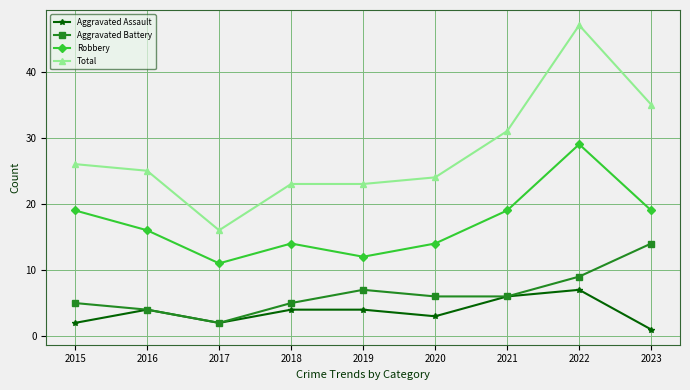

What is the value of the Aggravated Assault point at the 4th from the left?

4